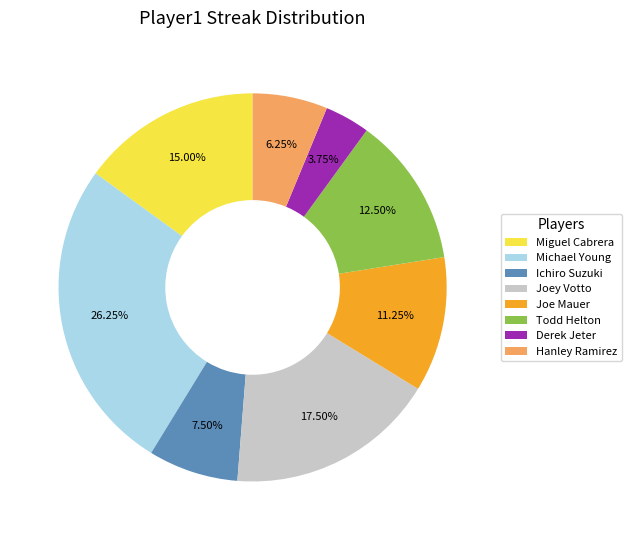

Is Hanley Ramirez the majority of the pie?

No